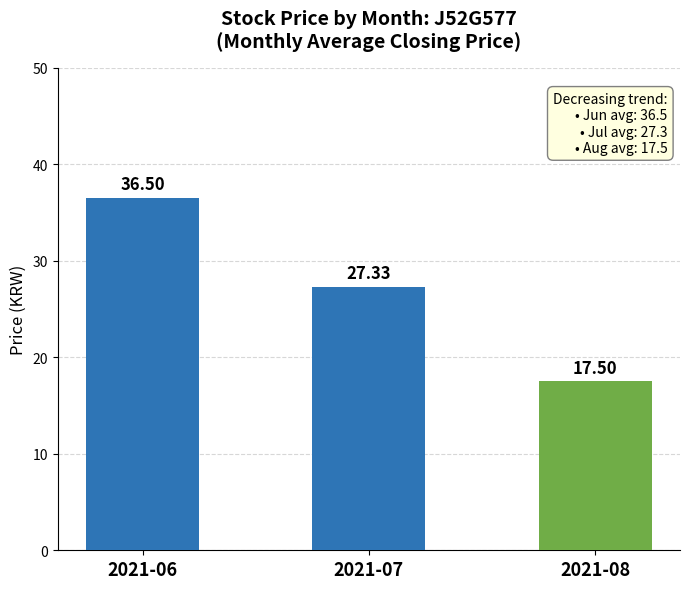

Reading right to left, list all the values displayed in this chart.

17.5	27.3	36.5